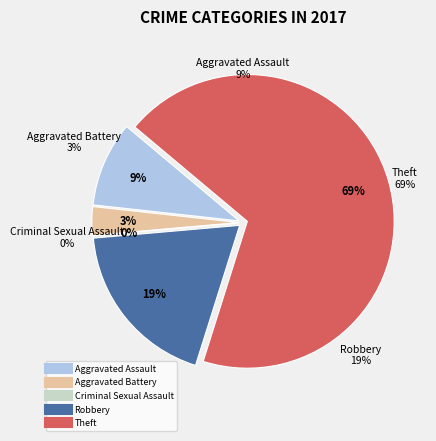

What percentage is the Theft slice, to the nearest percent?

69%